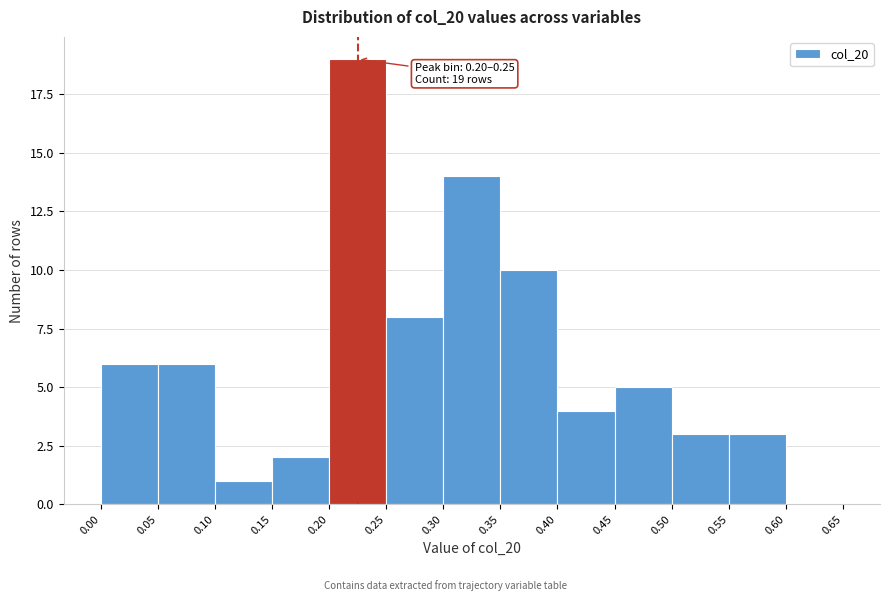

Over which range of the x-axis is the bar tallest?

0.20 to 0.25